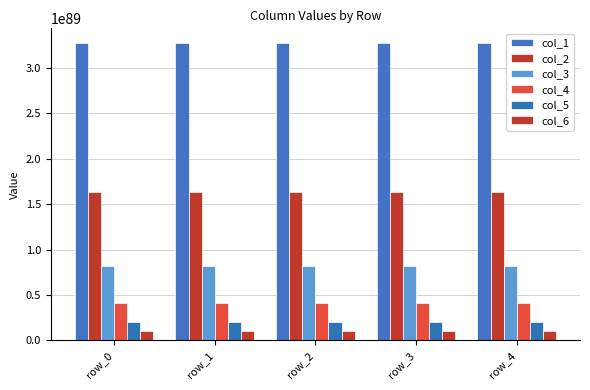

How many series are shown in this chart?

6